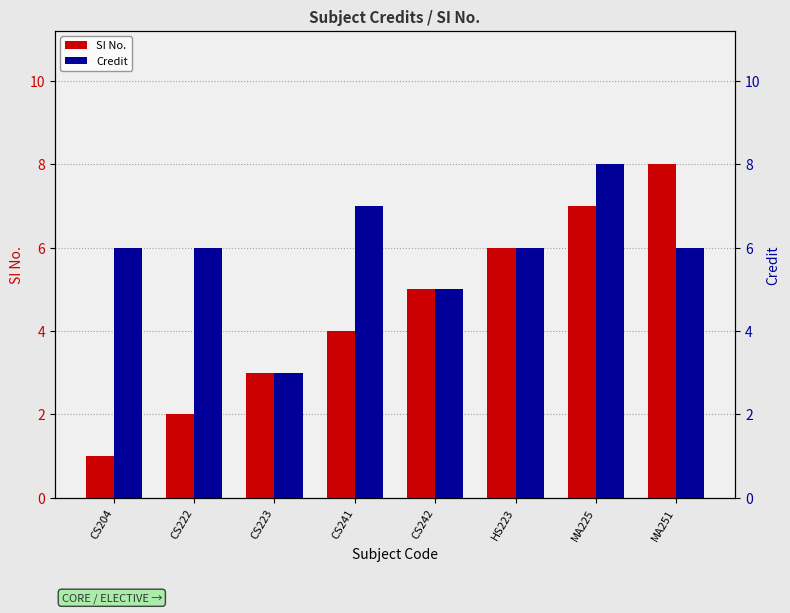

What is the difference between the SI No. values at MA225 and CS204?

6